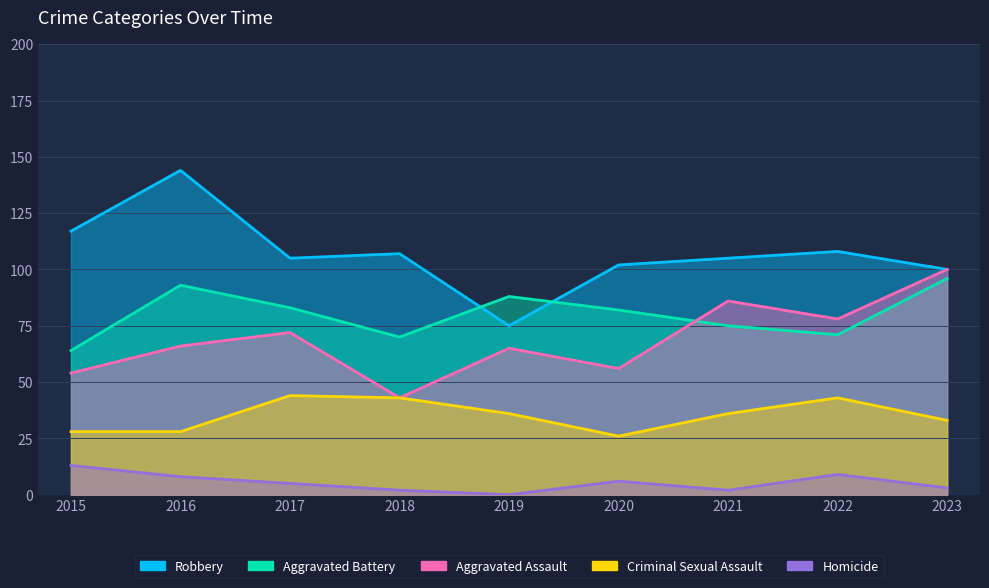

Is it true that Aggravated Battery equals 88 at 2019?

True